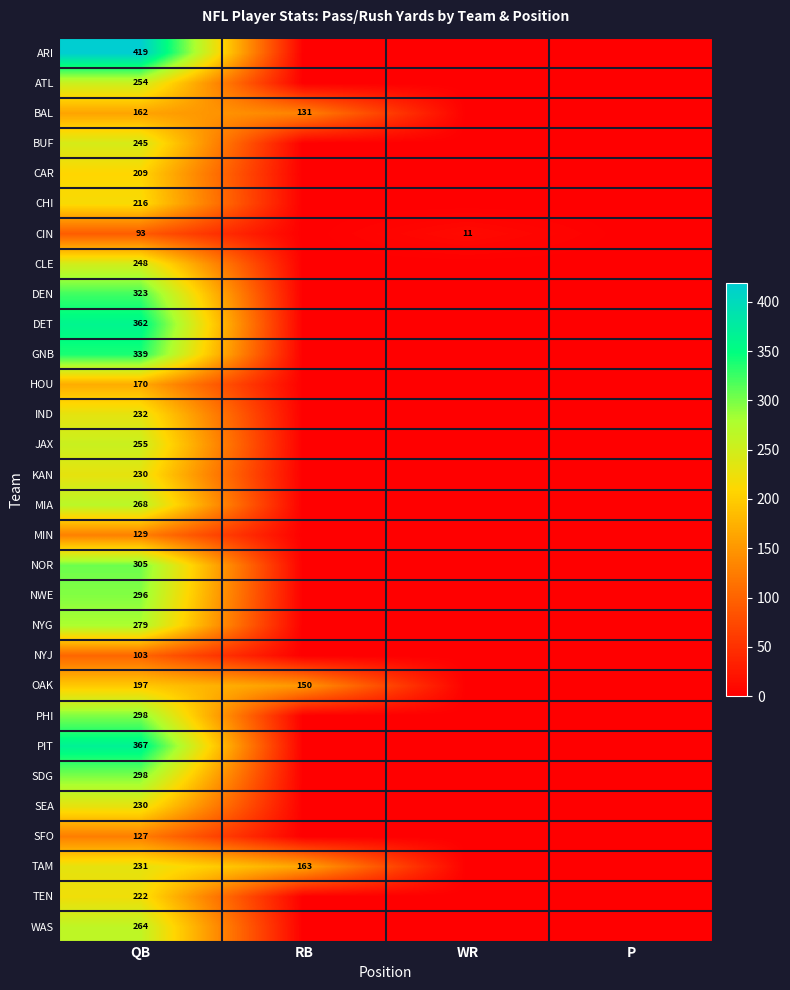

True or false: TEN has a value of 91 at QB.

False